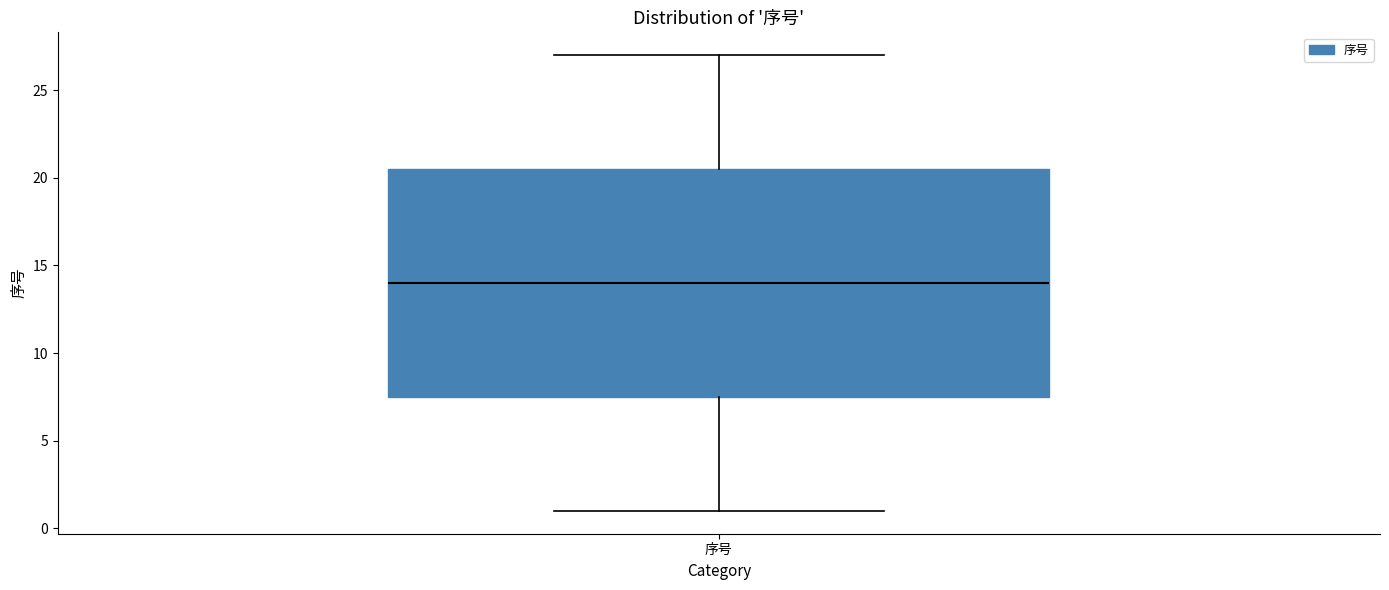

Where is the upper edge of the box for 序号 on the y-axis? The values are not printed on the chart, so give them approximately, as read against the axis.

20.5